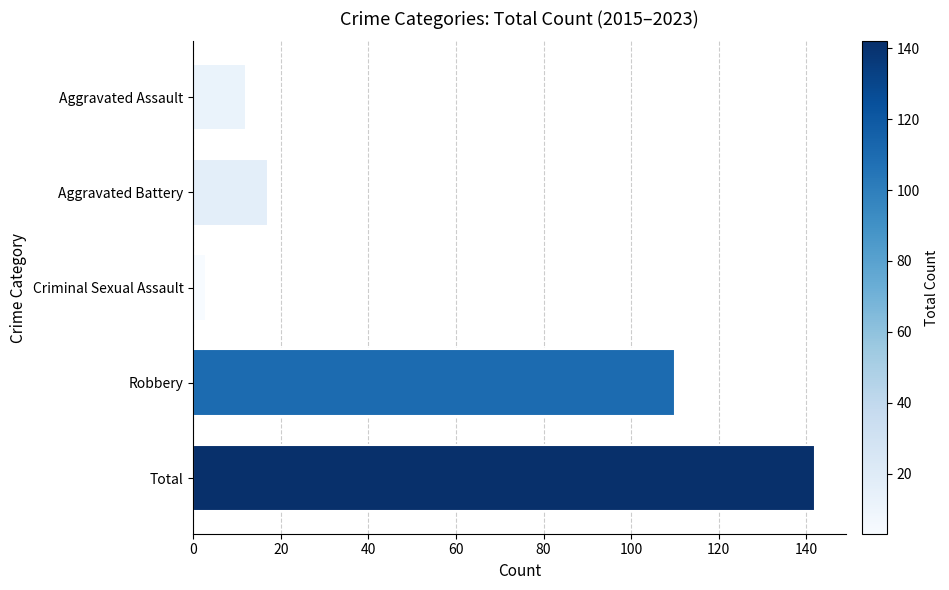

At which label is the value closest to 72?

Robbery